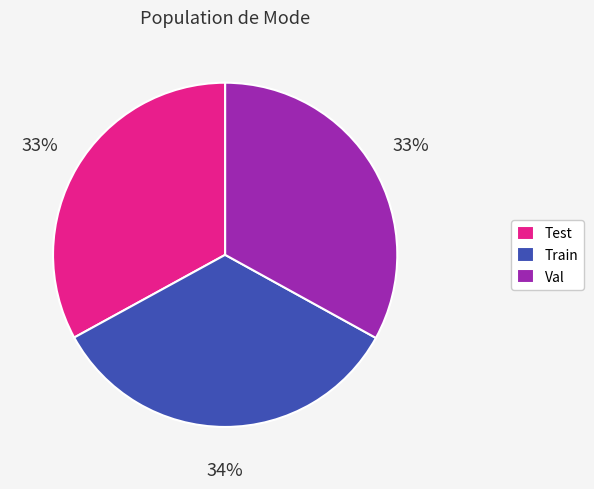

Do Val and Test together represent more than half of the pie?

Yes